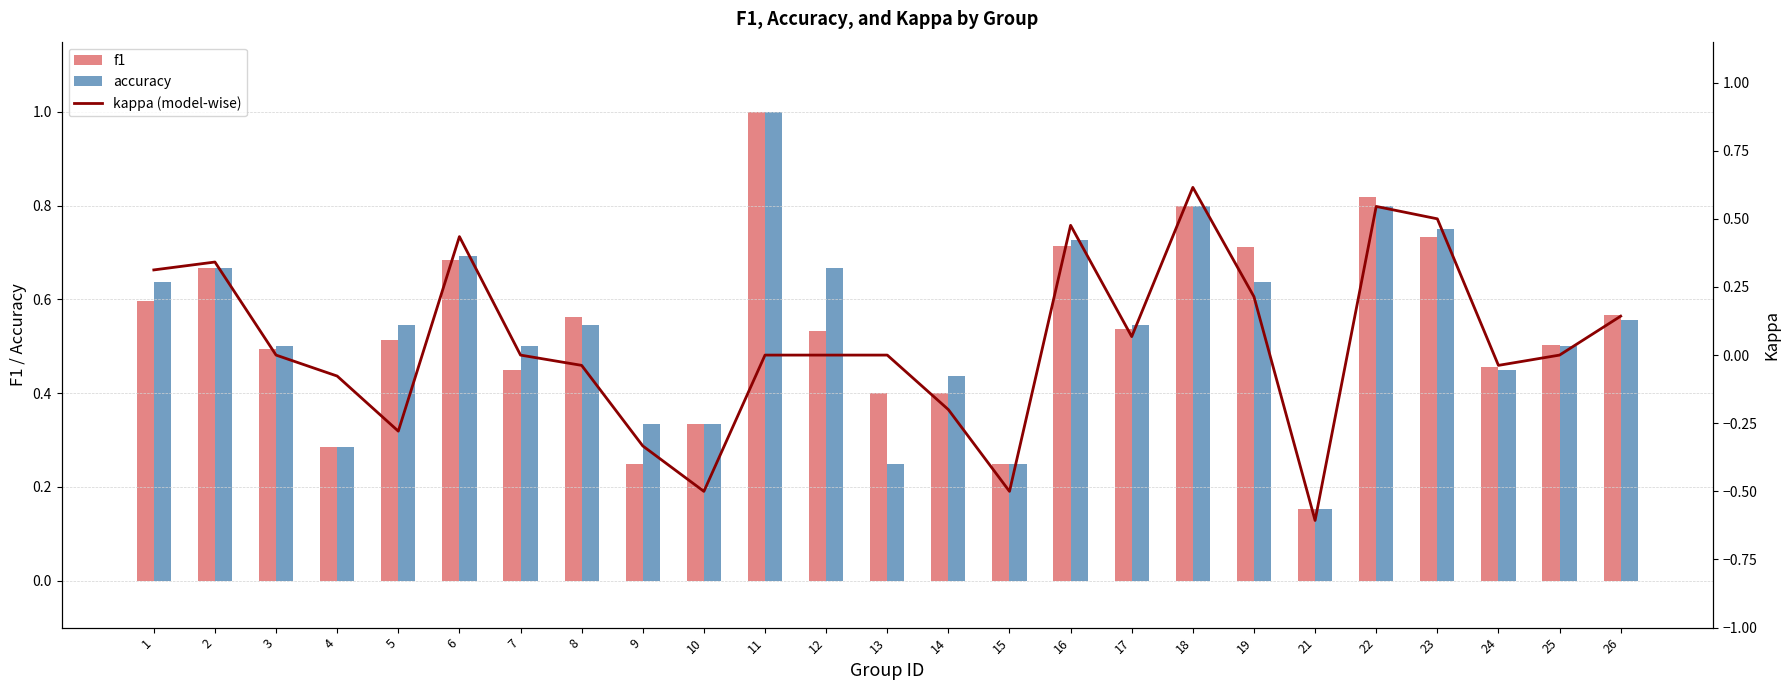

Which series has the widest spread of values?

kappa (model-wise)